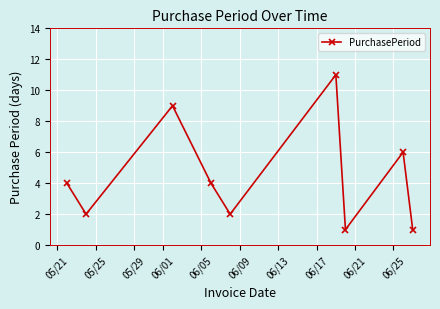

True or false: the data has more than 2 interior local peaks.

True